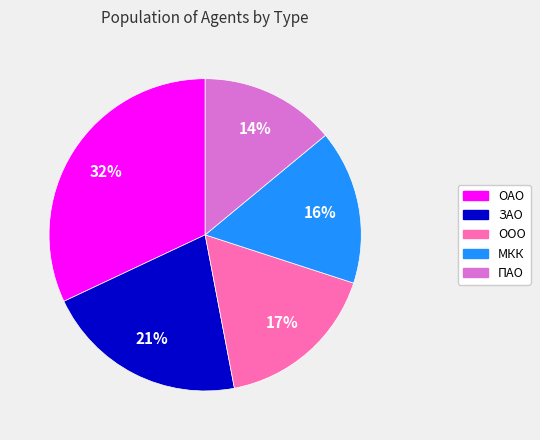

Which has a higher value, ЗАО or ПАО?

ЗАО